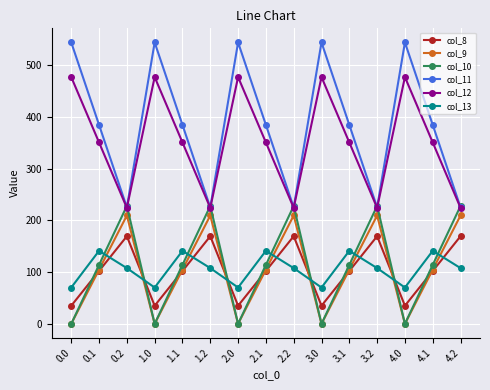

Is the value of col_12 at 3.0 greater than the value of col_10 at 0.2?

Yes